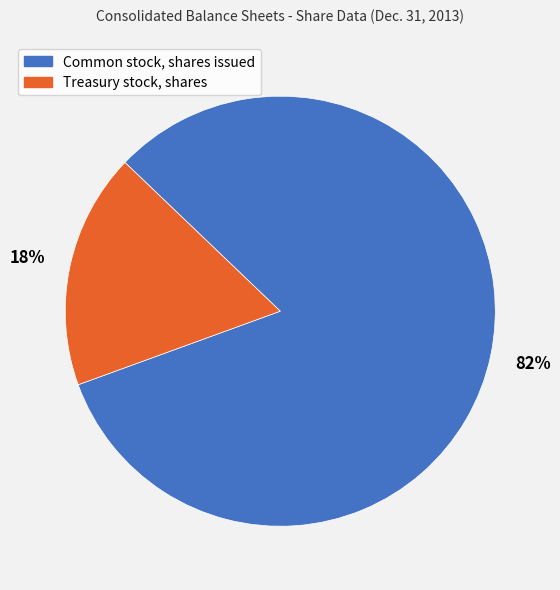

What percentage is the Treasury stock, shares slice, to the nearest percent?

18%